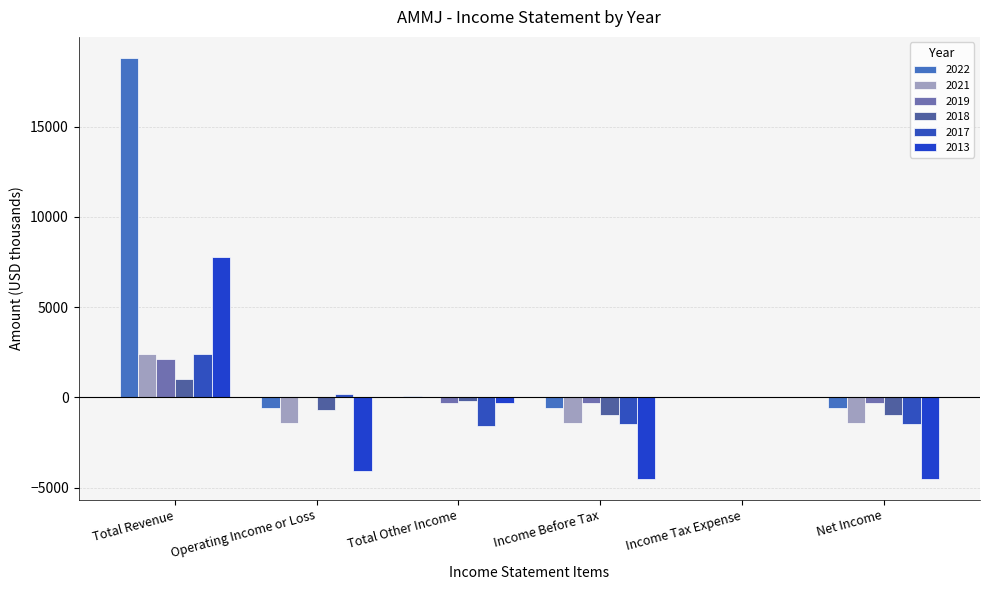

Which series changed the most between Income Before Tax and Income Tax Expense?

2013